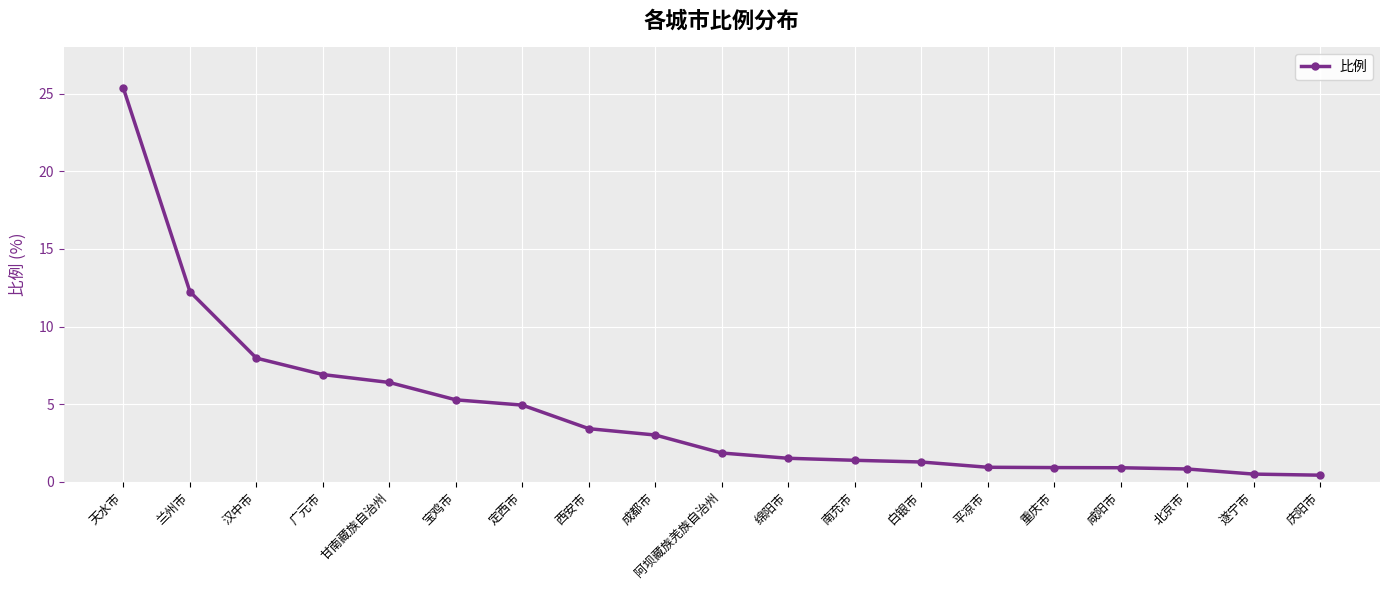

What is the difference between the second highest and second lowest values?

11.8